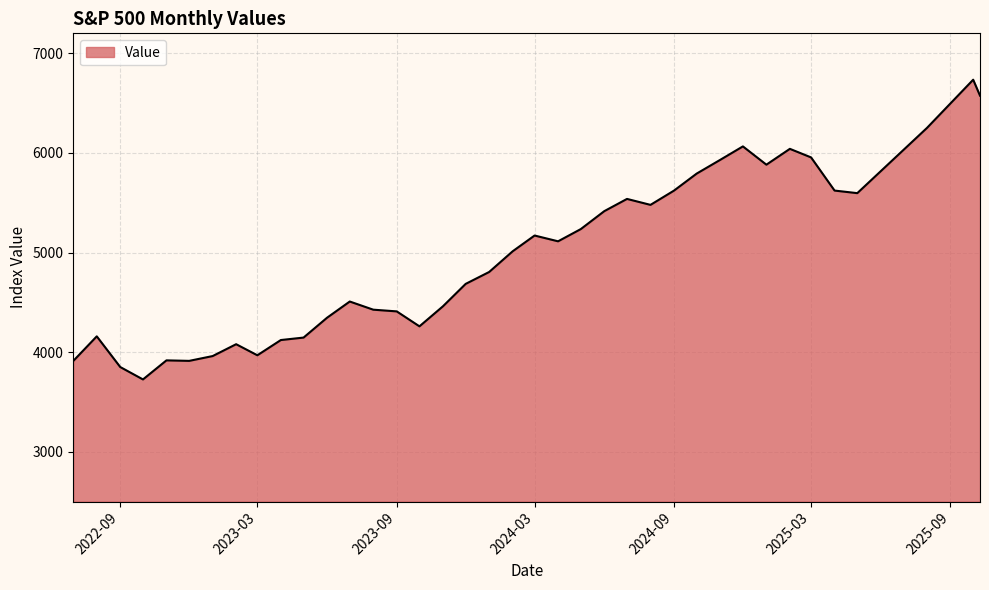

What is the smallest value displayed?

3726.1